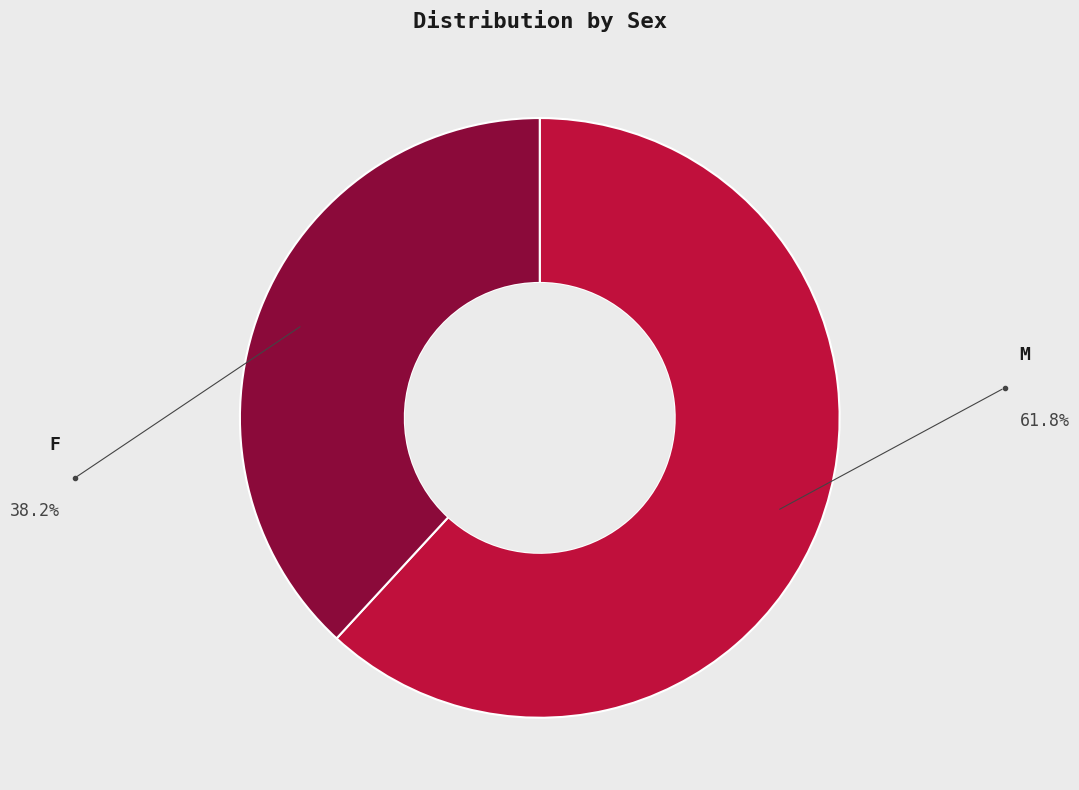

What is the smallest slice in the pie chart?

F